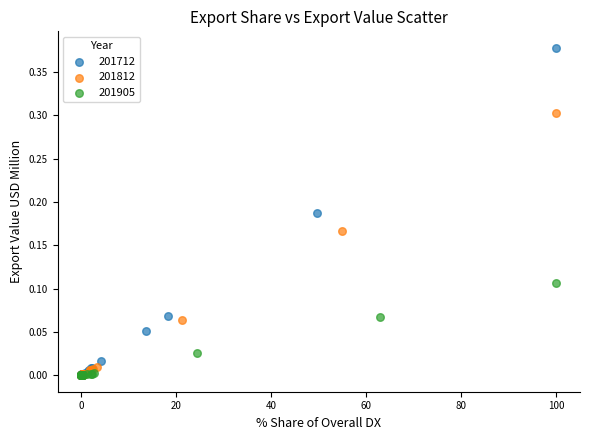

Which series has the widest spread of Y values?

201712